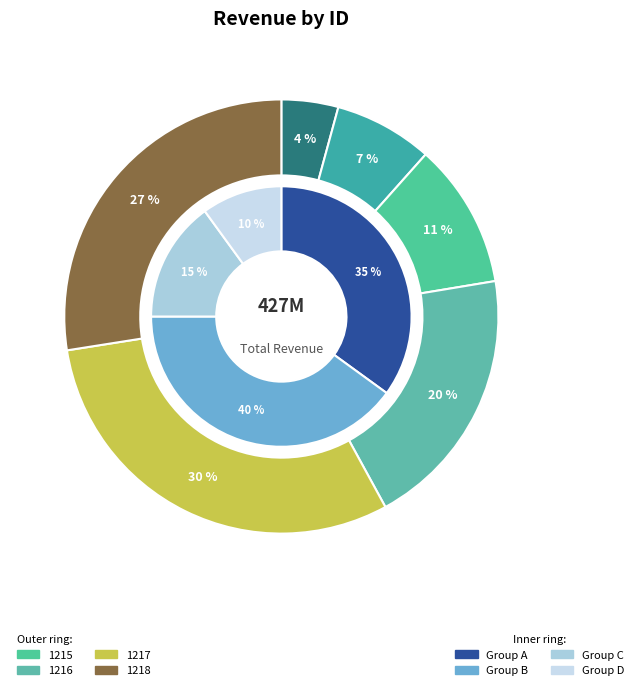

Which category has the biggest portion of the pie?

1217